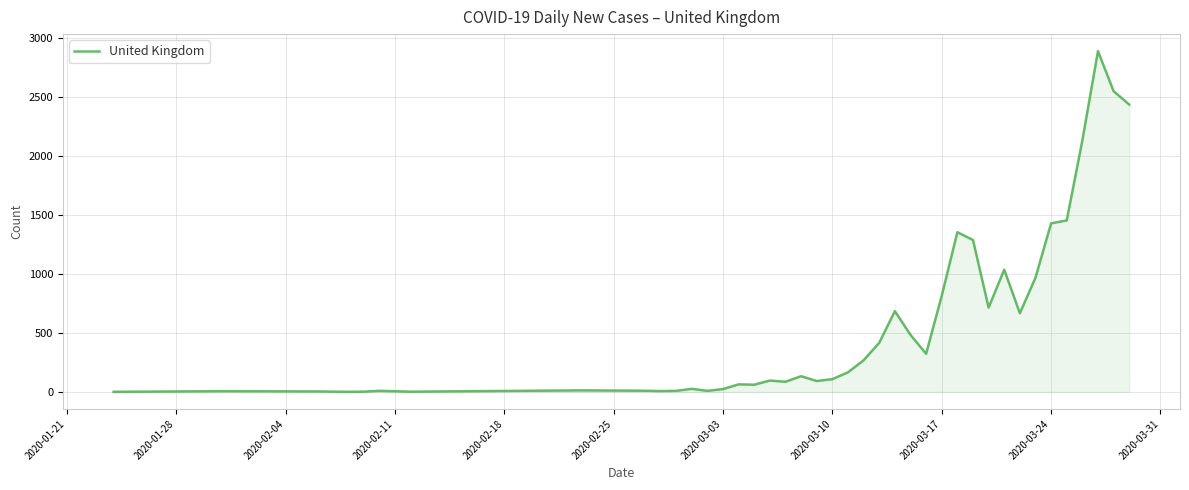

Does the chart display data point markers on the line(s)?

No